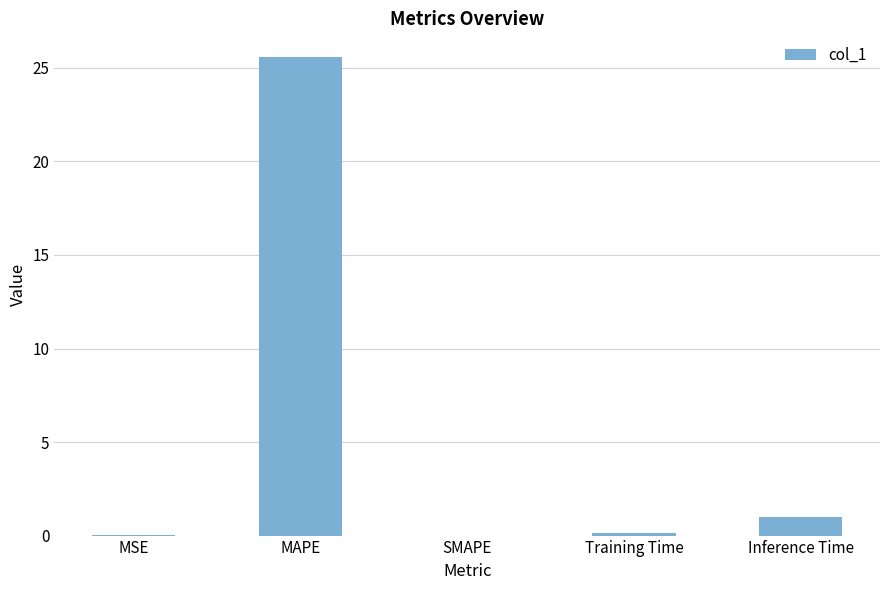

Between SMAPE and MAPE, which is larger?

MAPE